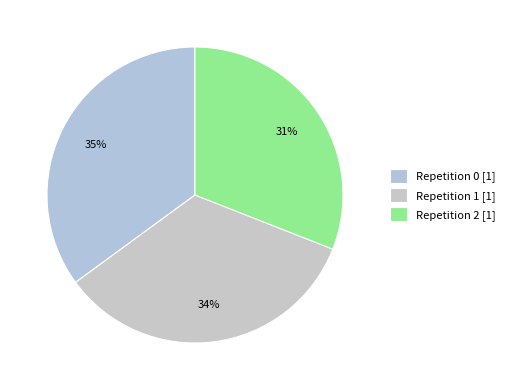

Rank the categories by value from lowest to highest.

Repetition 2 [1], Repetition 1 [1], Repetition 0 [1]